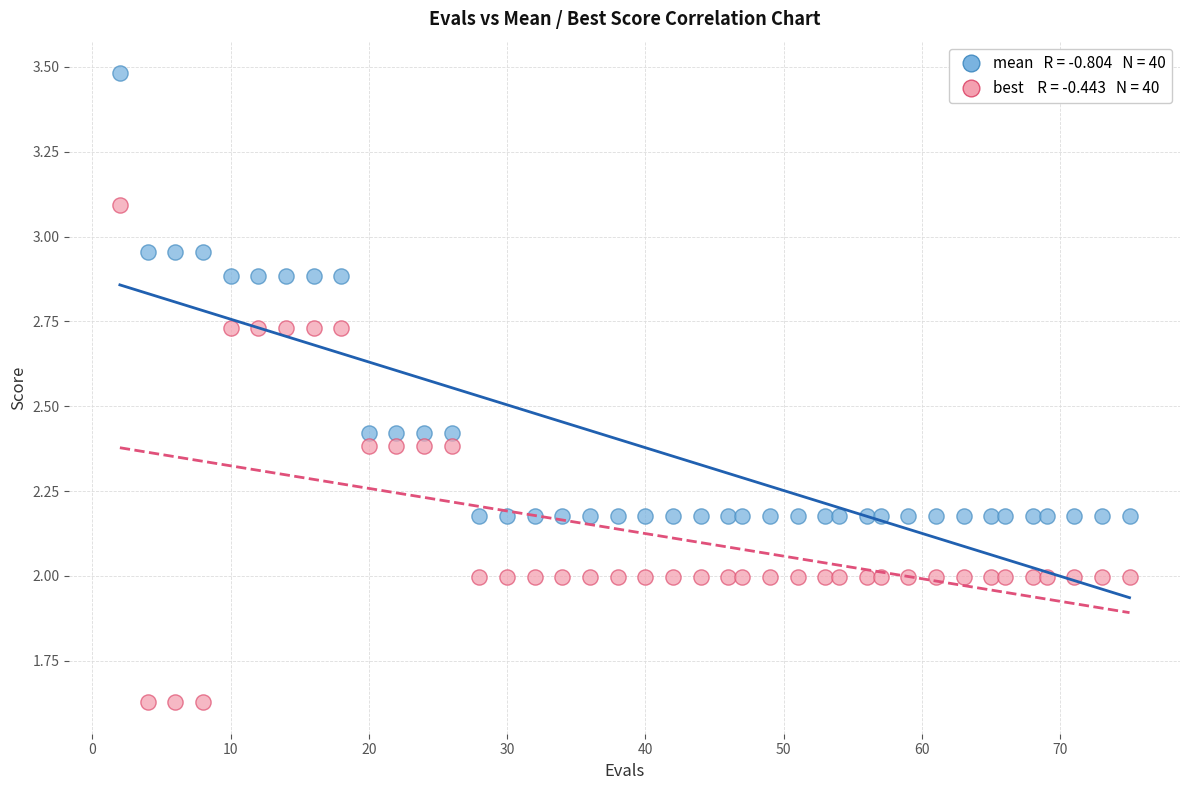

Across all data points, what is the range of Y values (max minus min)?

1.9